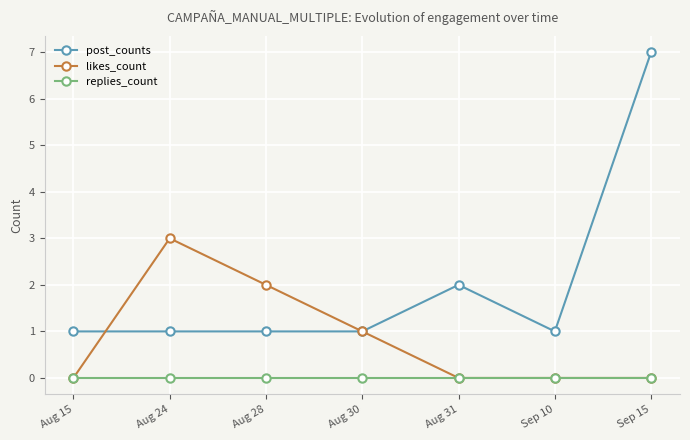

True or false: likes_count has a value of 2 at Aug 28.

True